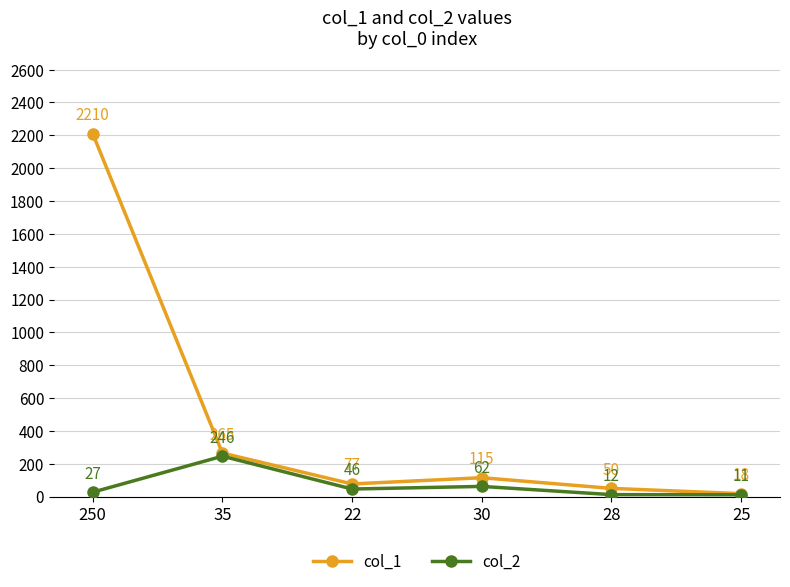

Reading left to right, list all the values displayed in this chart.

col_1: 250=2210	35=265	22=77	30=115	28=50	25=18
col_2: 250=27	35=246	22=46	30=62	28=12	25=11